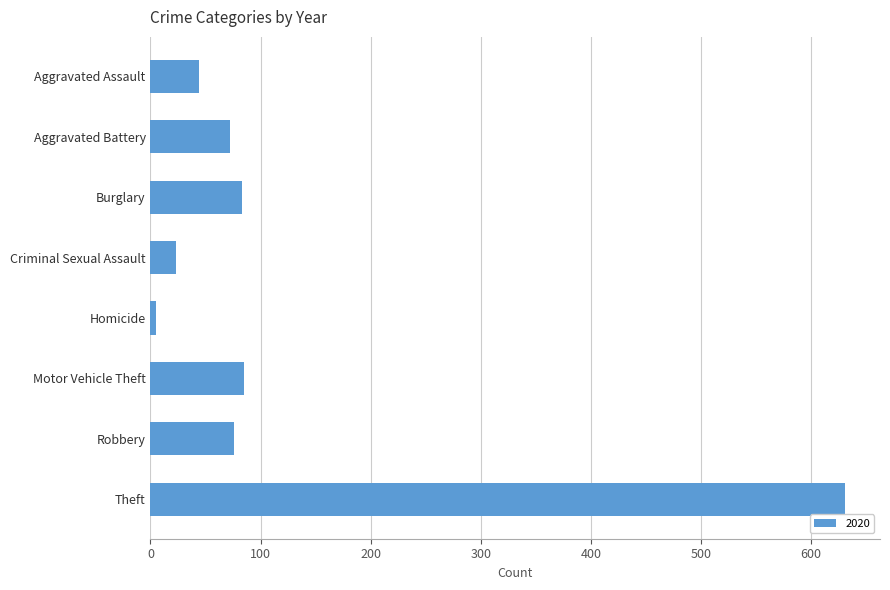

What is the sum of the values at Aggravated Battery and Burglary?

155